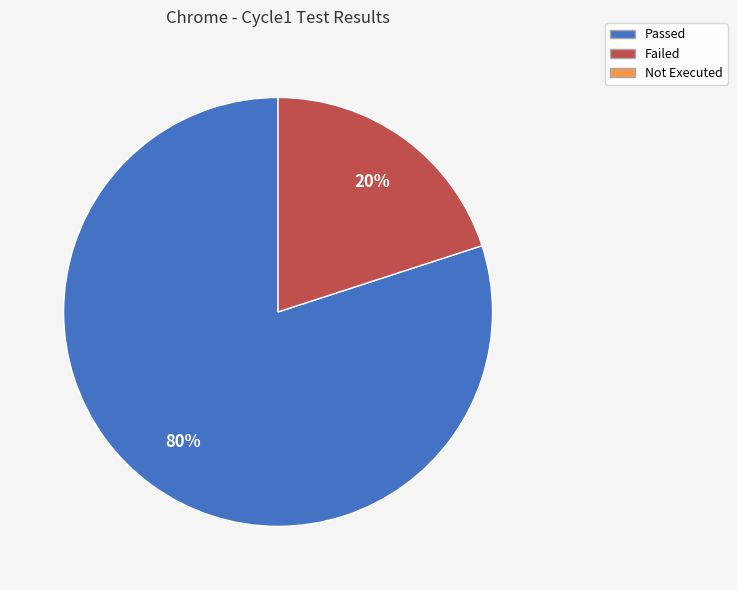

To the nearest percent, what is the difference between the largest and smallest slice percentages?

60%